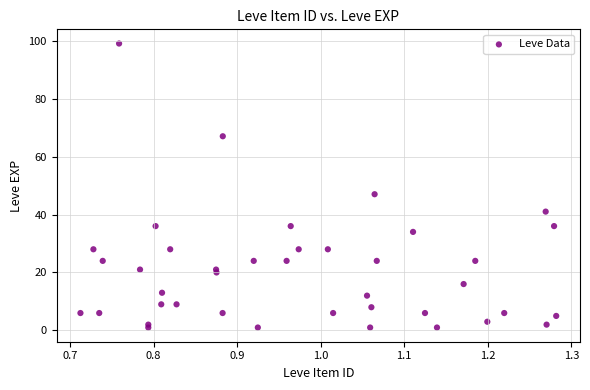

What Y value in the scatter plot is closest to 50?

47